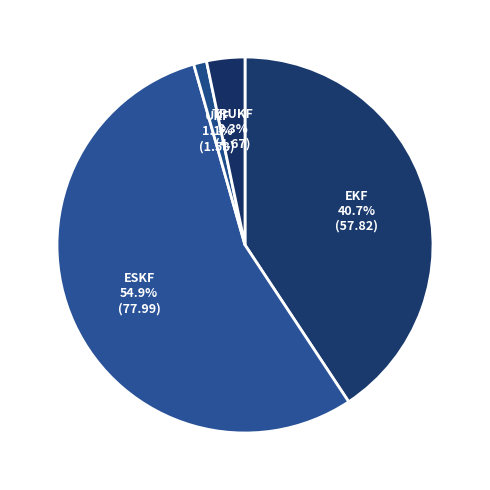

Count the number of slices in the pie.

4